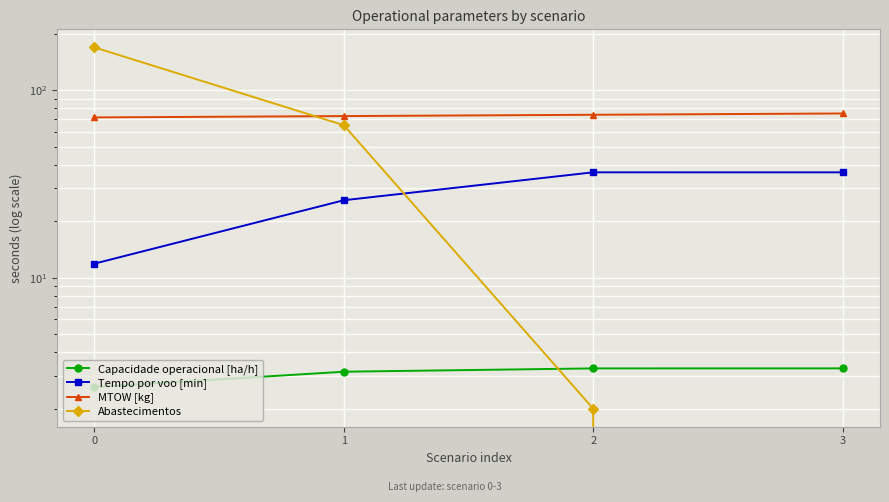

List the labels in order of Capacidade operacional [ha/h] value, largest first.

3, 2, 1, 0